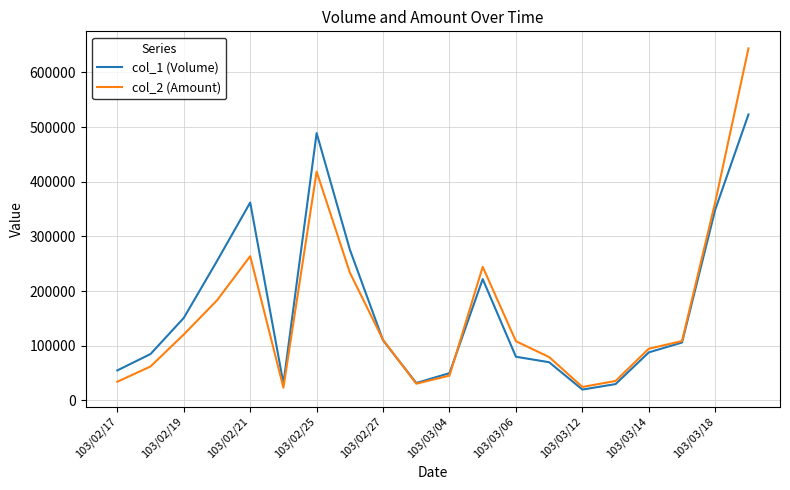

True or false: col_1 (Volume) has more than 1 interior local peaks.

True